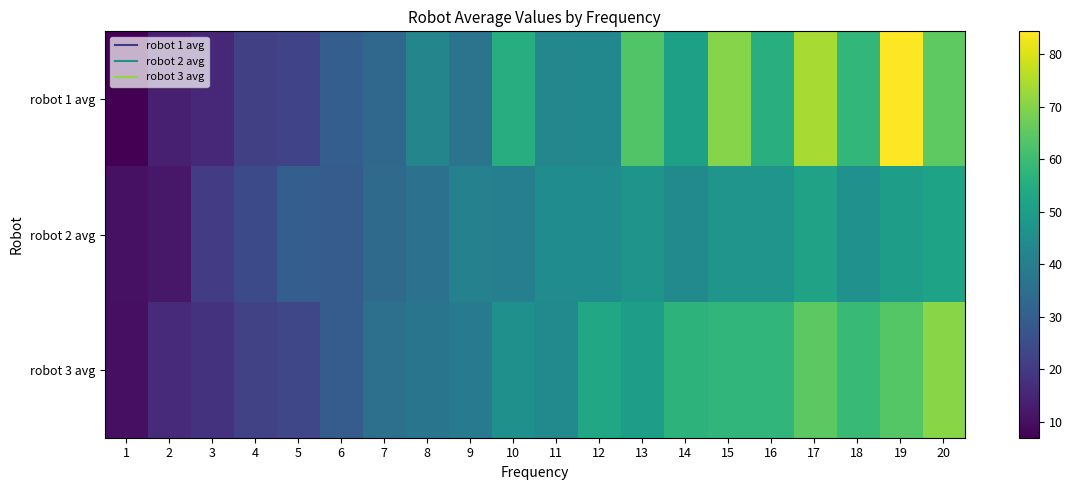

Which label corresponds to the smallest value in the chart?

1